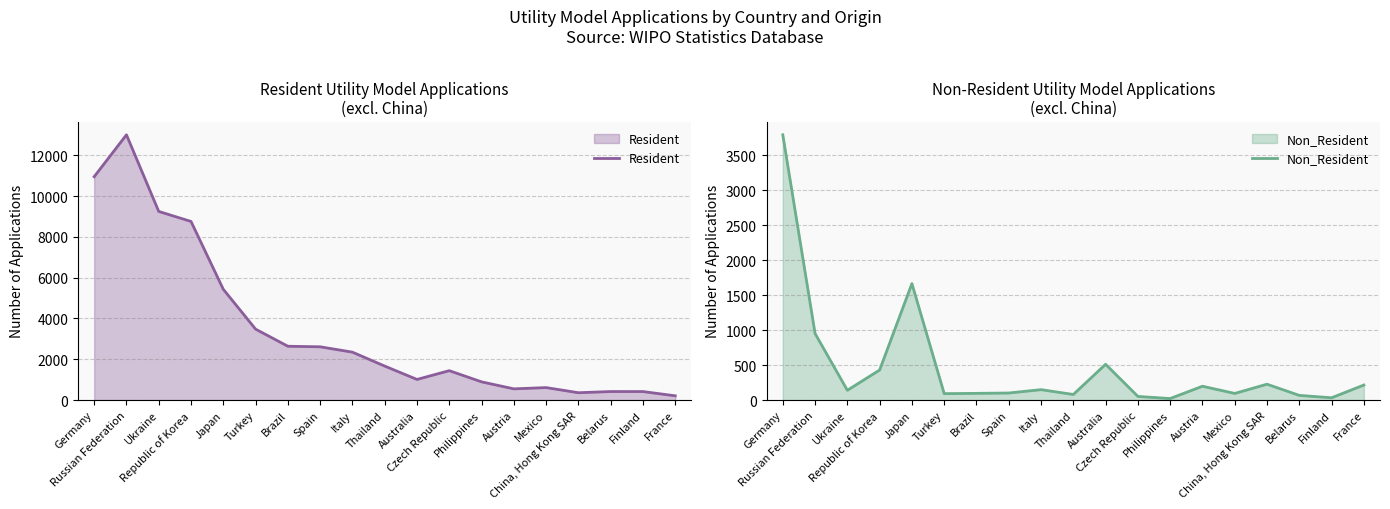

True or false: Resident and Non_Resident cross at least once.

True